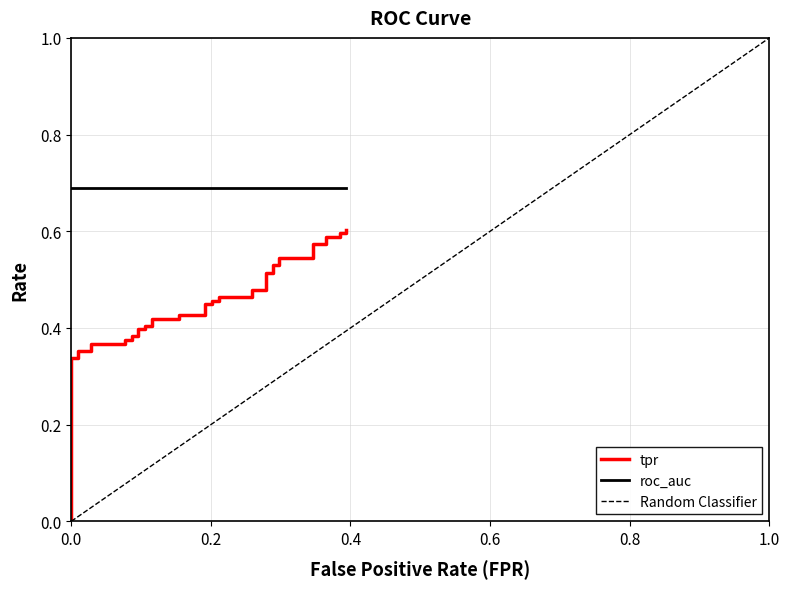

Reading left to right, list all the values displayed in this chart.

fpr: 0.0	0.0	0.0	0.0	0.0	0.0	0.1	0.1	0.1	0.1	0.1	0.1	0.1	0.1	0.1	0.1	0.2	0.2	0.2	0.2	0.2	0.2	0.2	0.2	0.3	0.3	0.3	0.3	0.3	0.3	0.3	0.3	0.3	0.3	0.4	0.4	0.4	0.4	0.4	0.4
tpr: 0.0	0.3	0.3	0.4	0.4	0.4	0.4	0.4	0.4	0.4	0.4	0.4	0.4	0.4	0.4	0.4	0.4	0.4	0.4	0.4	0.4	0.5	0.5	0.5	0.5	0.5	0.5	0.5	0.5	0.5	0.5	0.5	0.5	0.6	0.6	0.6	0.6	0.6	0.6	0.6
roc_auc: 0.7	0.7	0.7	0.7	0.7	0.7	0.7	0.7	0.7	0.7	0.7	0.7	0.7	0.7	0.7	0.7	0.7	0.7	0.7	0.7	0.7	0.7	0.7	0.7	0.7	0.7	0.7	0.7	0.7	0.7	0.7	0.7	0.7	0.7	0.7	0.7	0.7	0.7	0.7	0.7